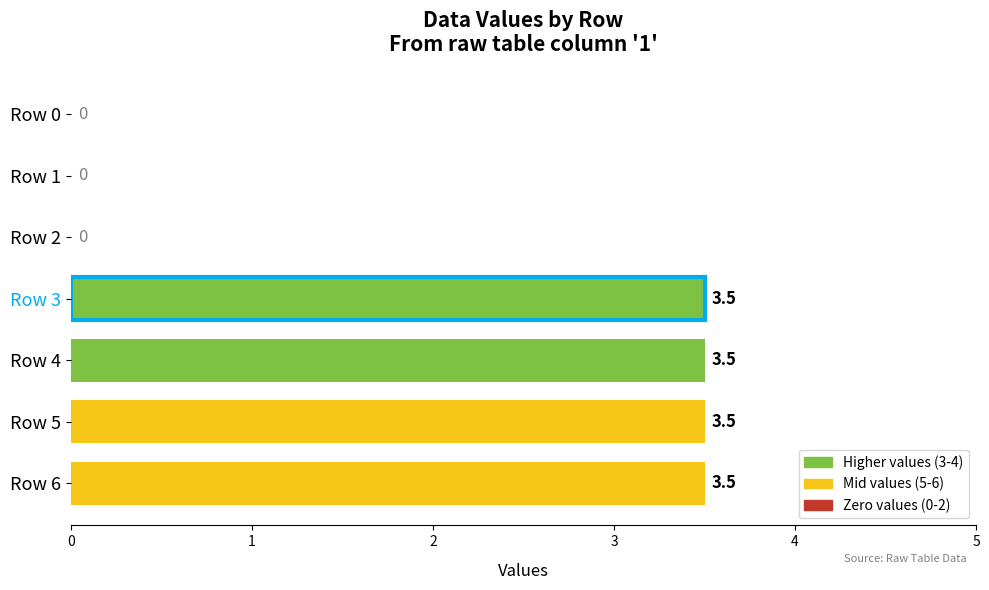

How many categories are shown in the chart?

7